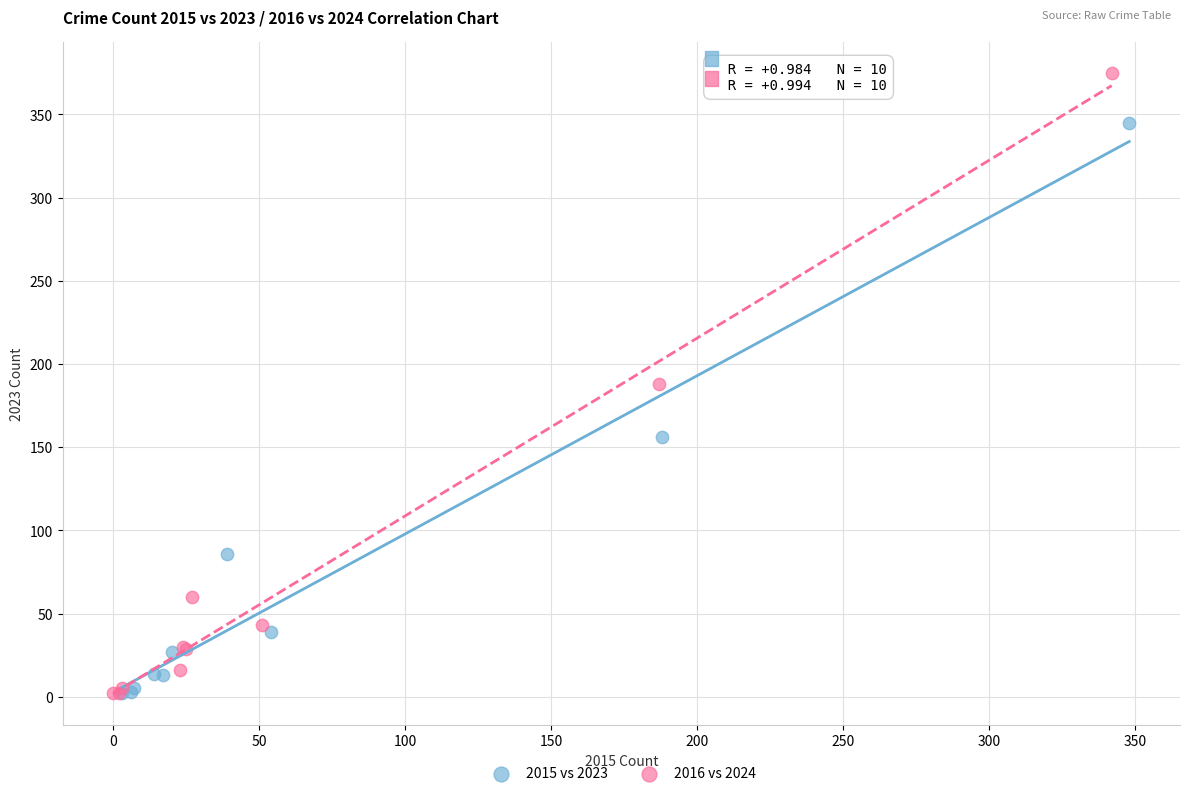

Which series has the widest spread of Y values?

2016 vs 2024